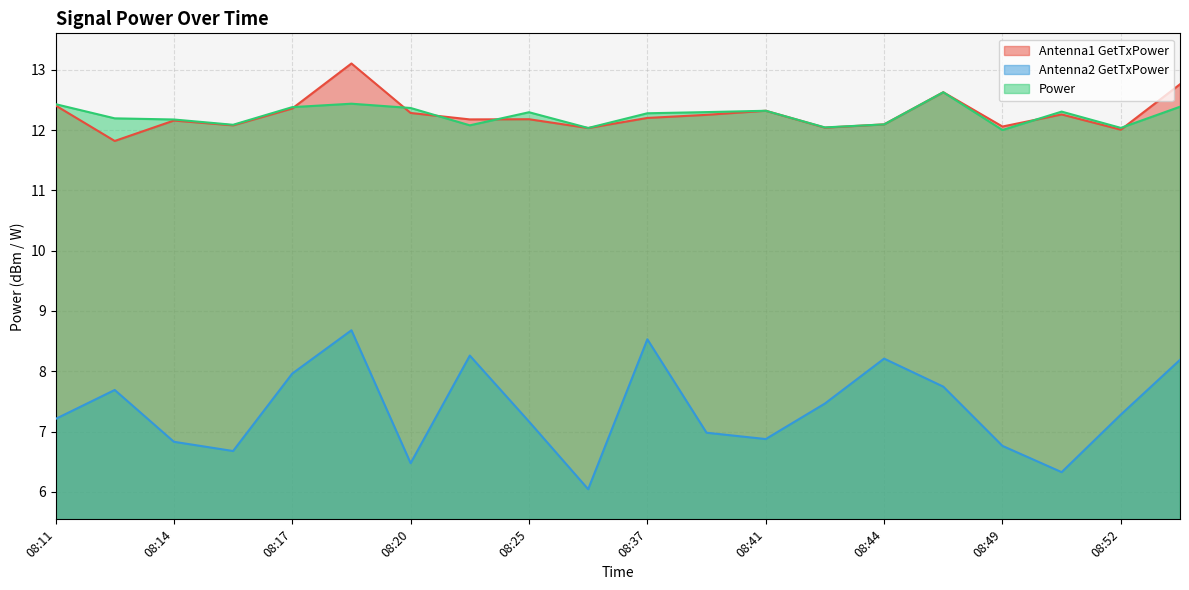

At 08:19, list the series in order from largest to smallest.

Antenna1 GetTxPower, Power, Antenna2 GetTxPower